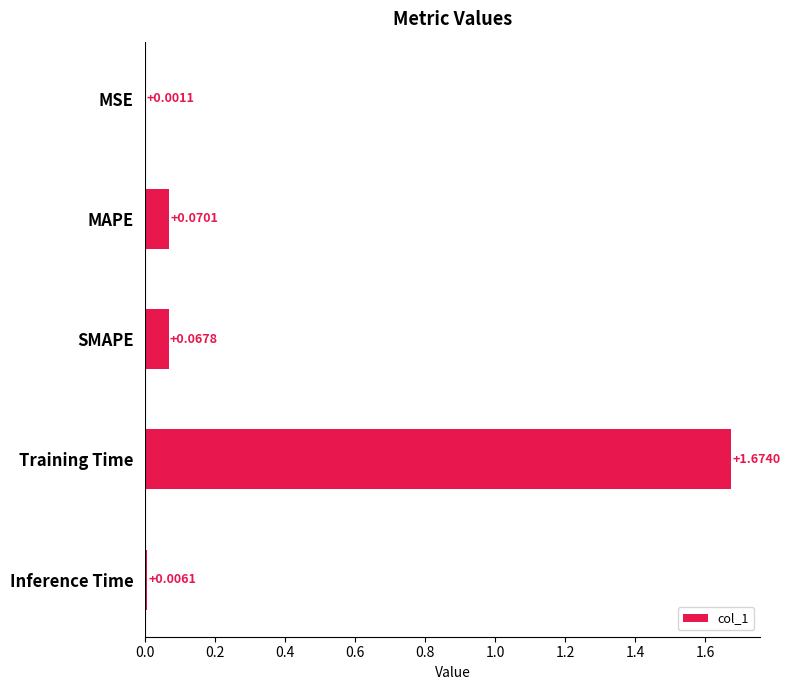

Which has a higher value, SMAPE or MSE?

SMAPE